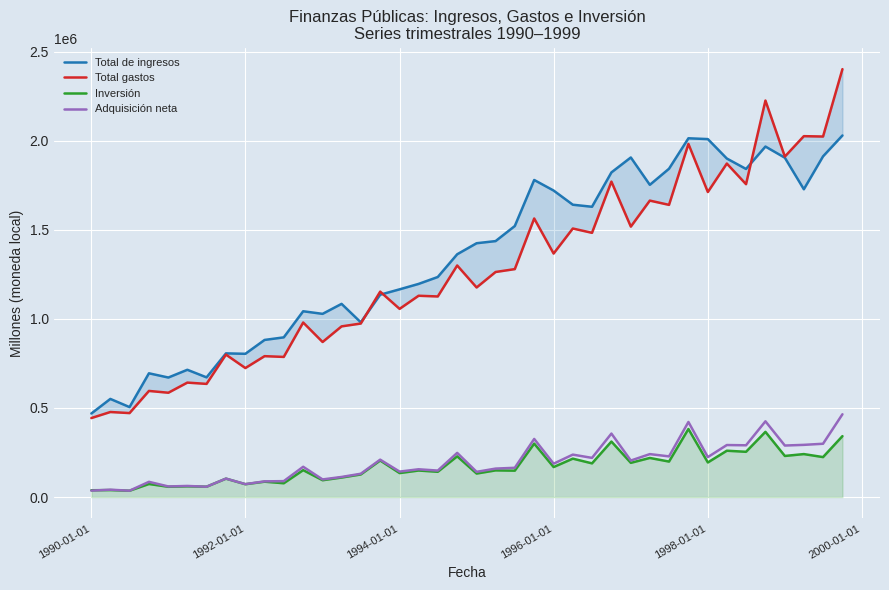

What is the highest value of the Adquisición neta series?

464809